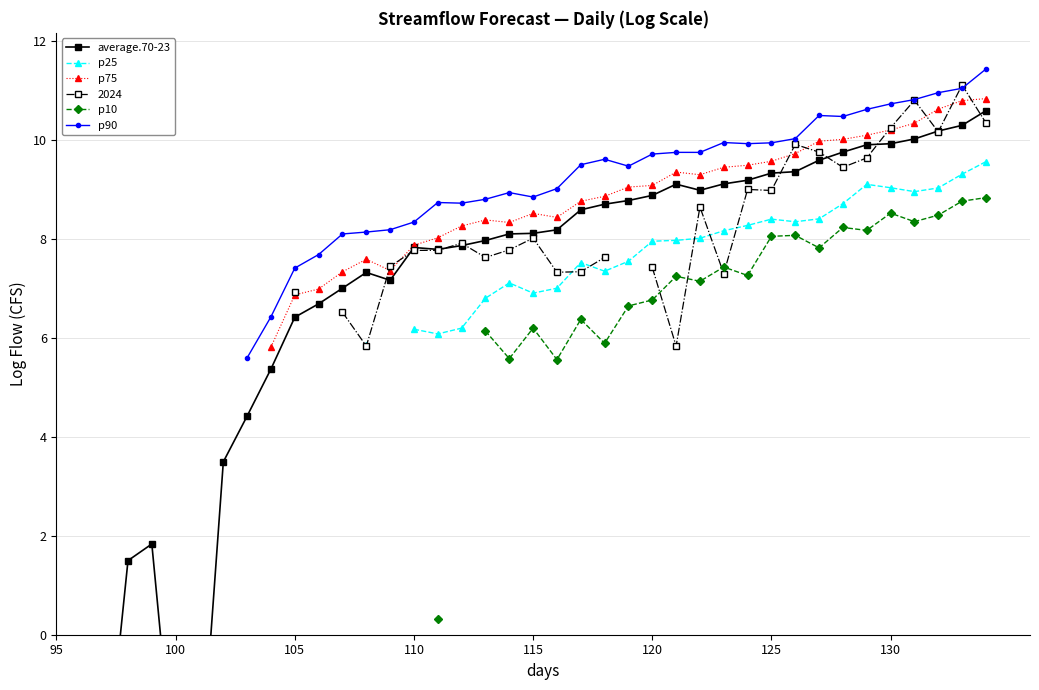

True or false: p75 has more than 0 interior local peaks.

True